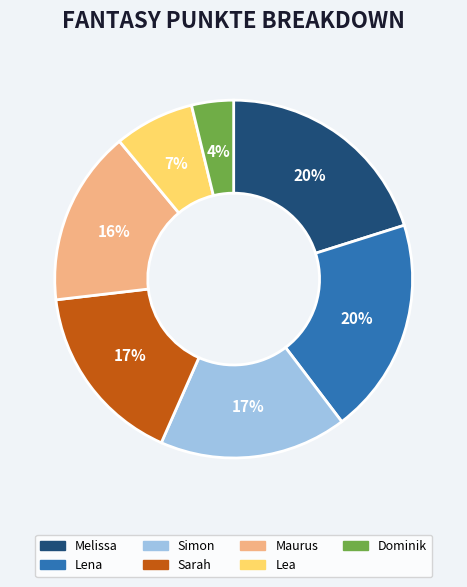

To the nearest percent, what percentage of the pie is Lea?

7%